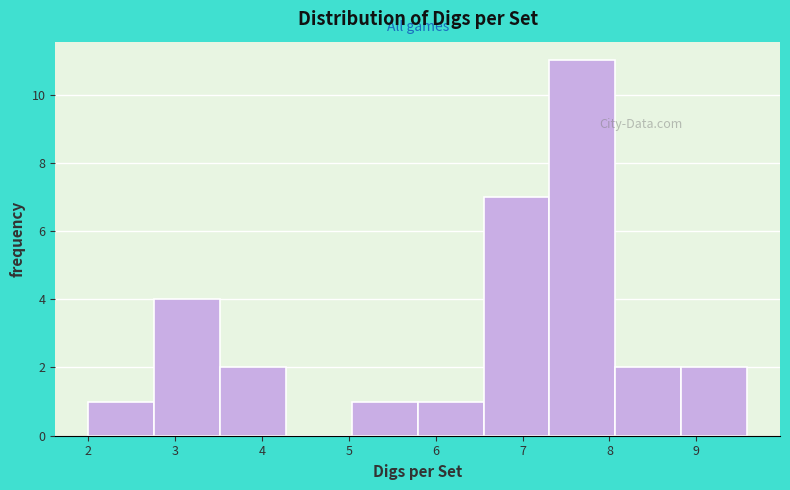

Reading left to right, list every bar in this chart as the range it spans on the x-axis followed by its height. Neither the bar edges nor the heights are printed on the chart, so give them approximately, as read against the axes.

2.0 to 2.8: 1
2.8 to 3.5: 4
3.5 to 4.3: 2
4.3 to 5.0: 0
5.0 to 5.8: 1
5.8 to 6.6: 1
6.6 to 7.3: 7
7.3 to 8.1: 11
8.1 to 8.8: 2
8.8 to 9.6: 2